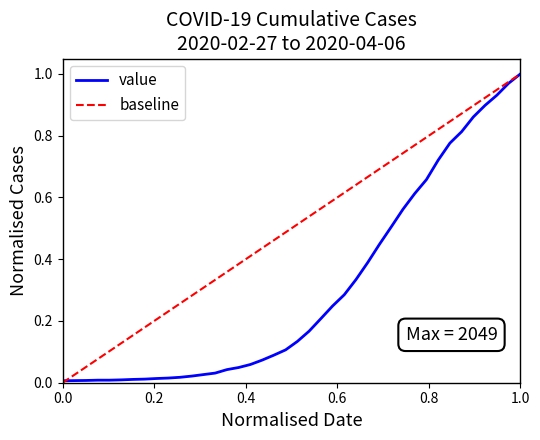

True or false: the data shows 0.2 at 2020-03-21.

False